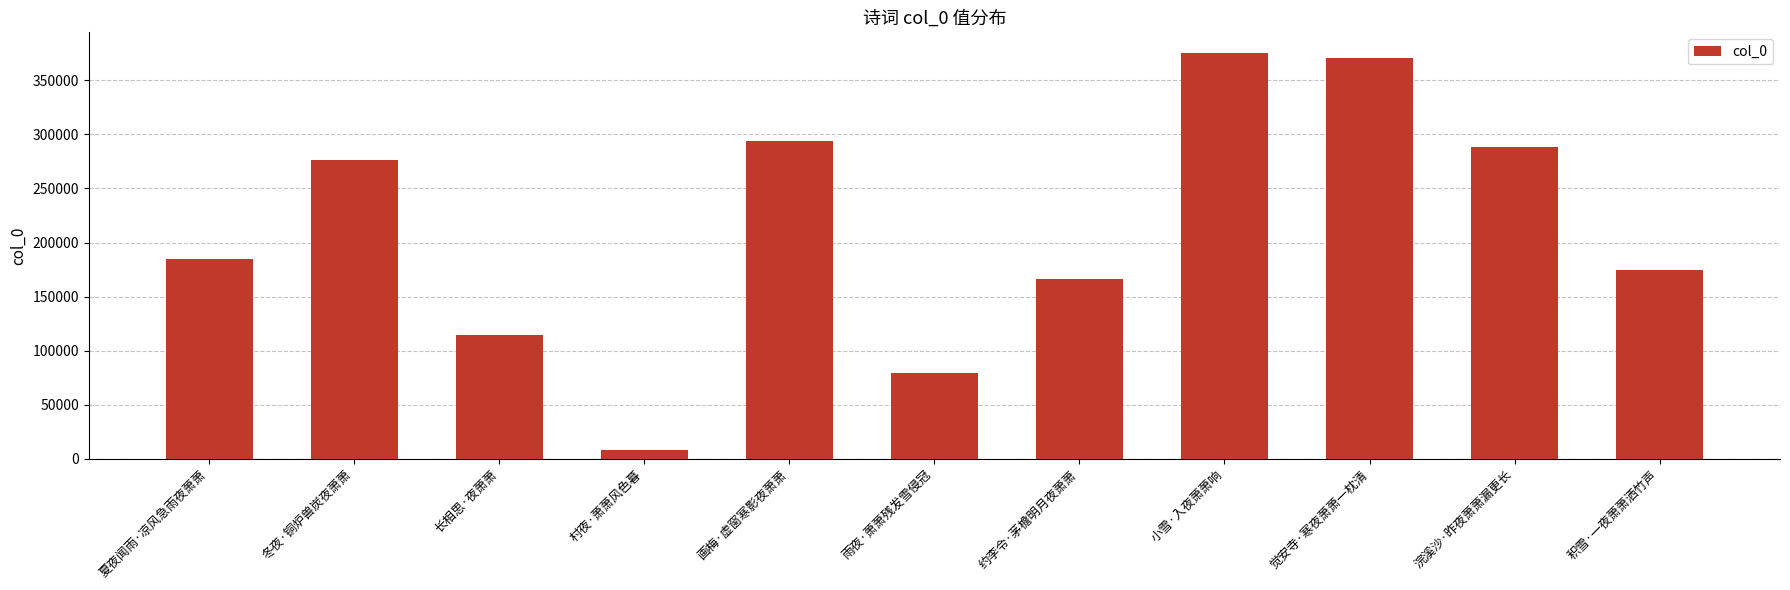

Reading right to left, extract all data points from this chart.

174200	288552	370209	375568	166044	79222	294167	8217	114786	276712	184832